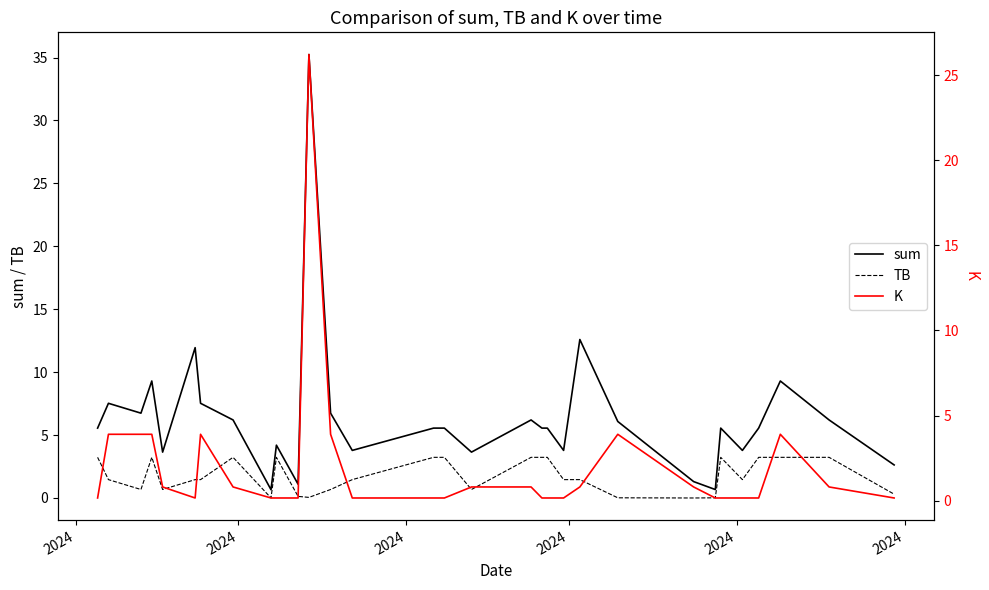

How many interior local peaks does the sum series have?

9